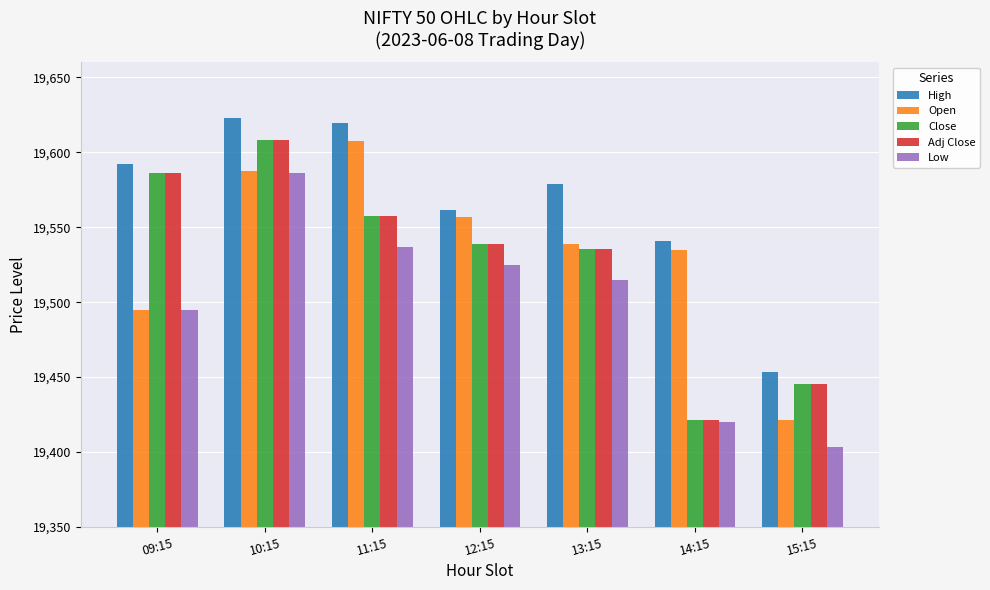

True or false: Close has a value of 11834.5 at 14:15.

False